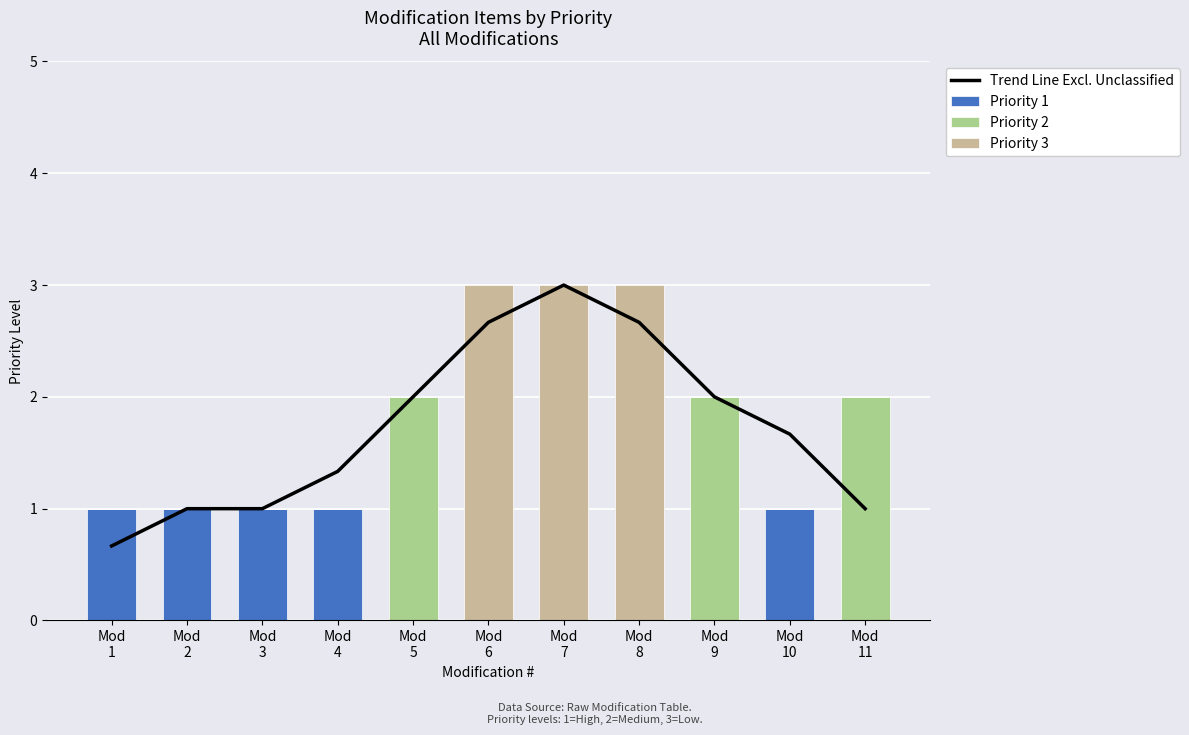

Count the number of data series in this chart.

4